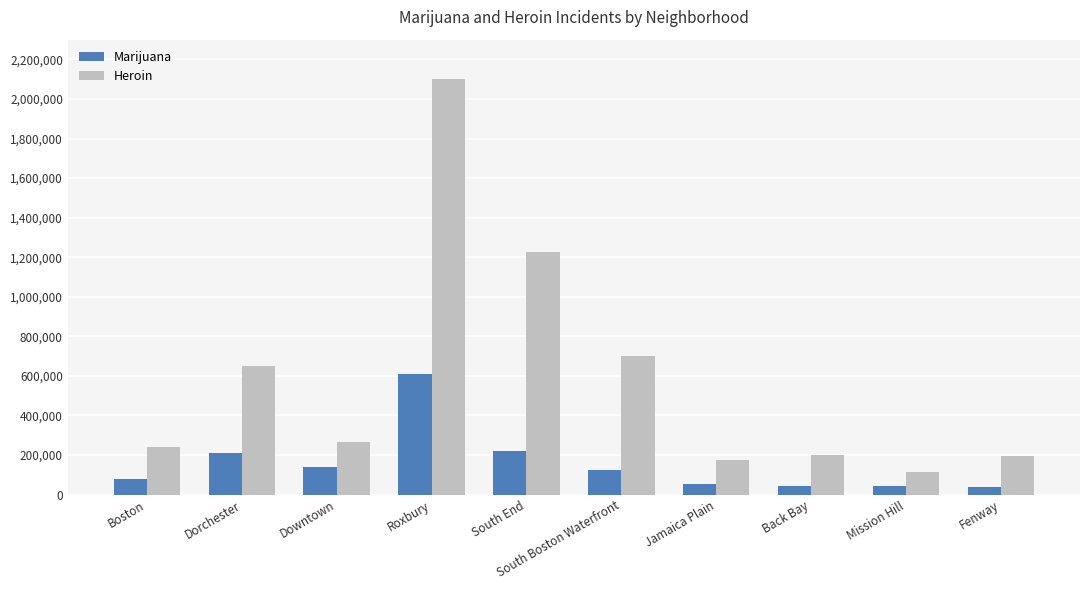

What is the difference between the maximum and second lowest values in the Marijuana series?

570939